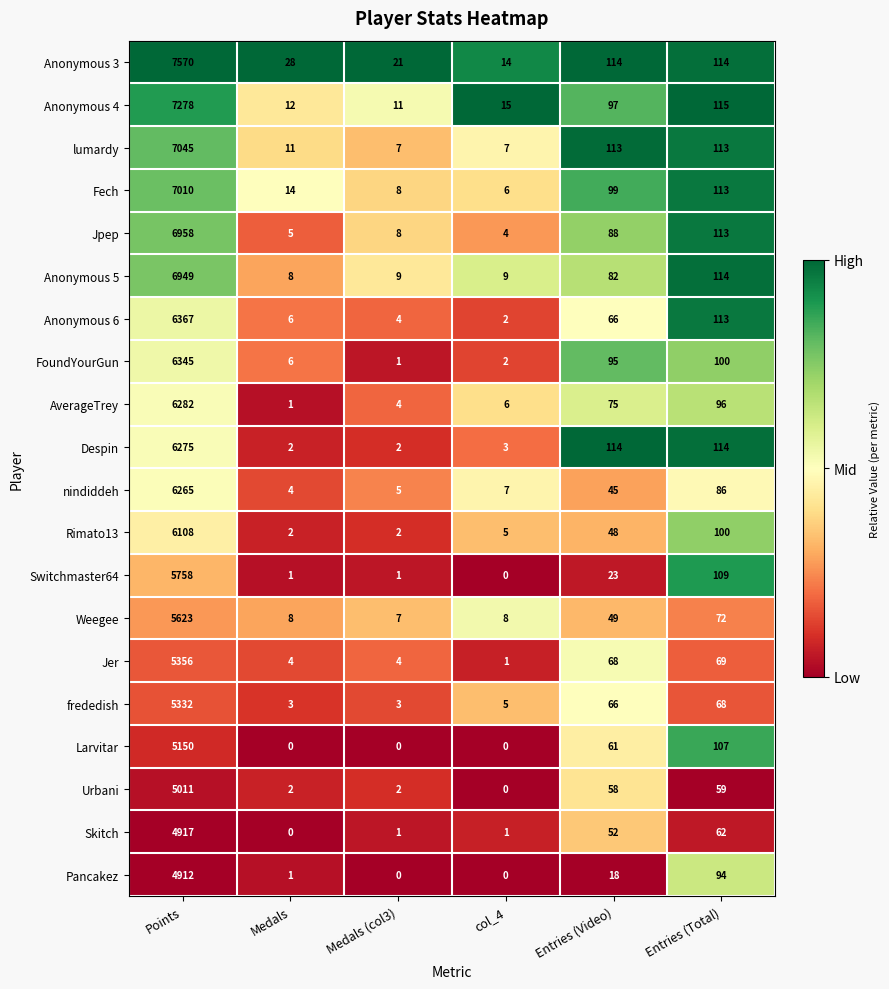

What is the lowest value of the Anonymous 5 series?

8